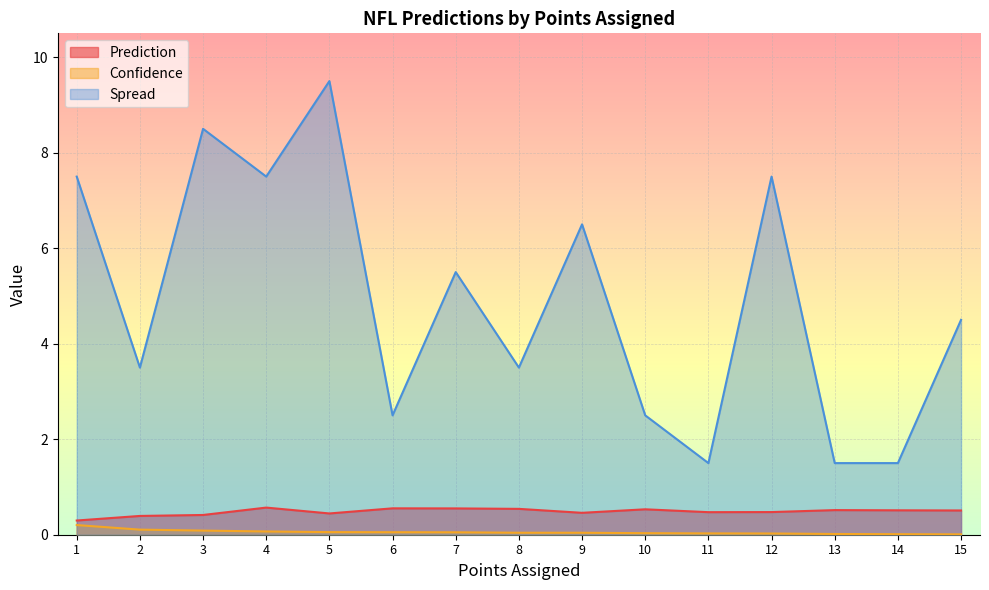

How many lines are shown in the chart?

3